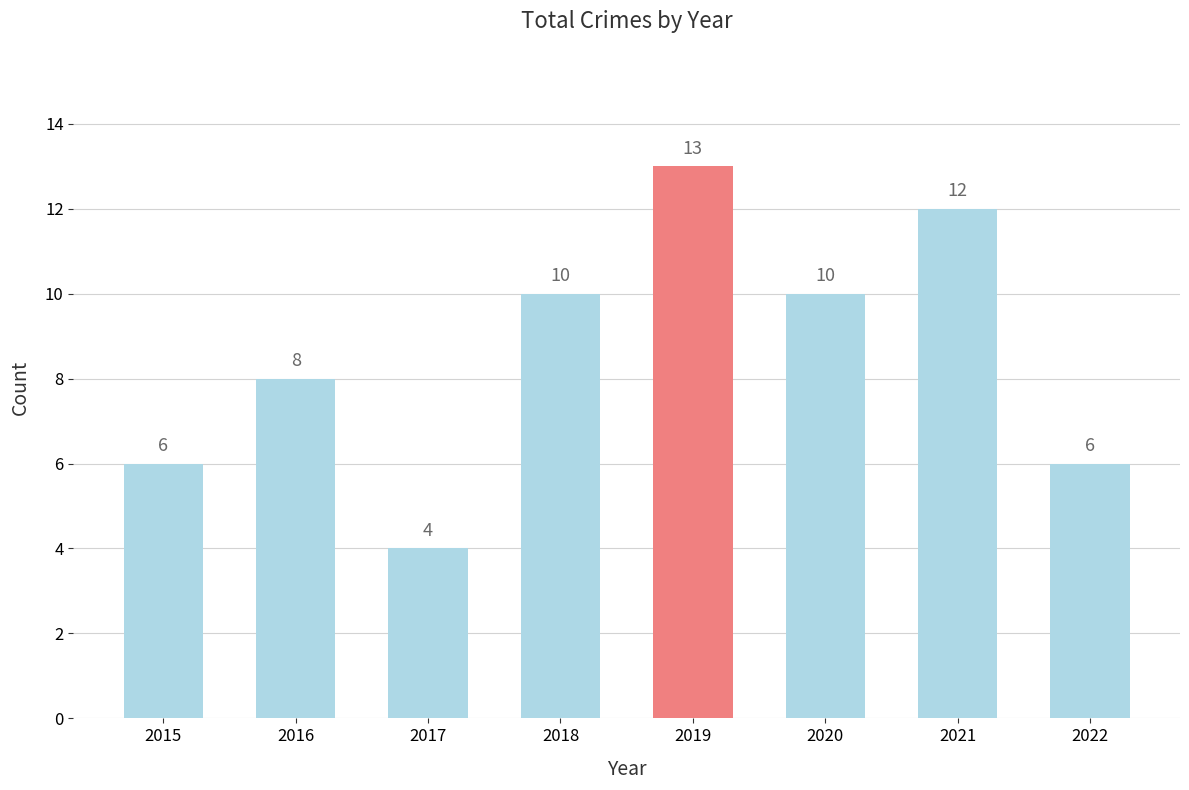

Count the values in the range 6 to 12.

6